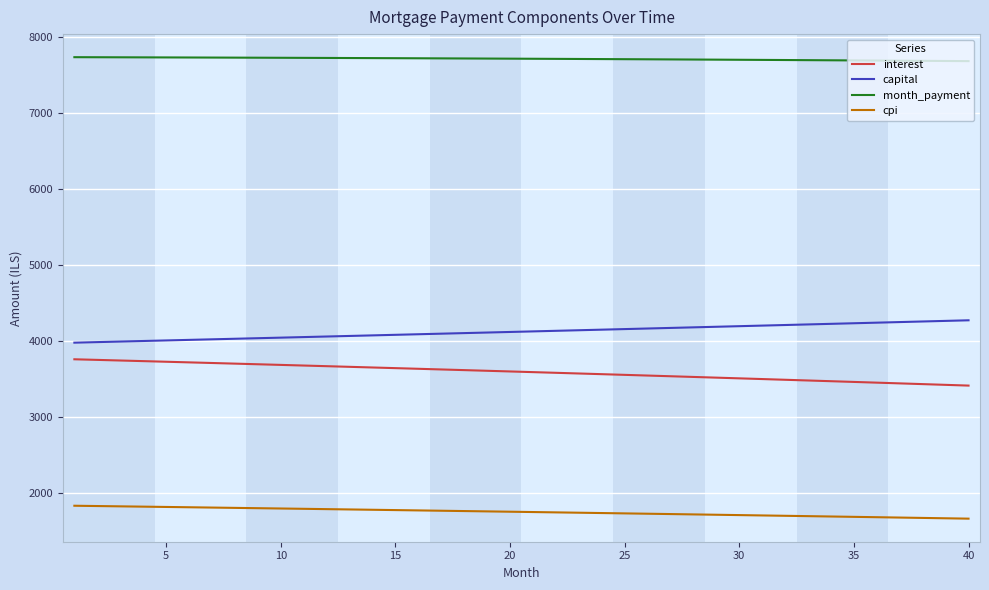

What is the smallest value displayed?

1659.6